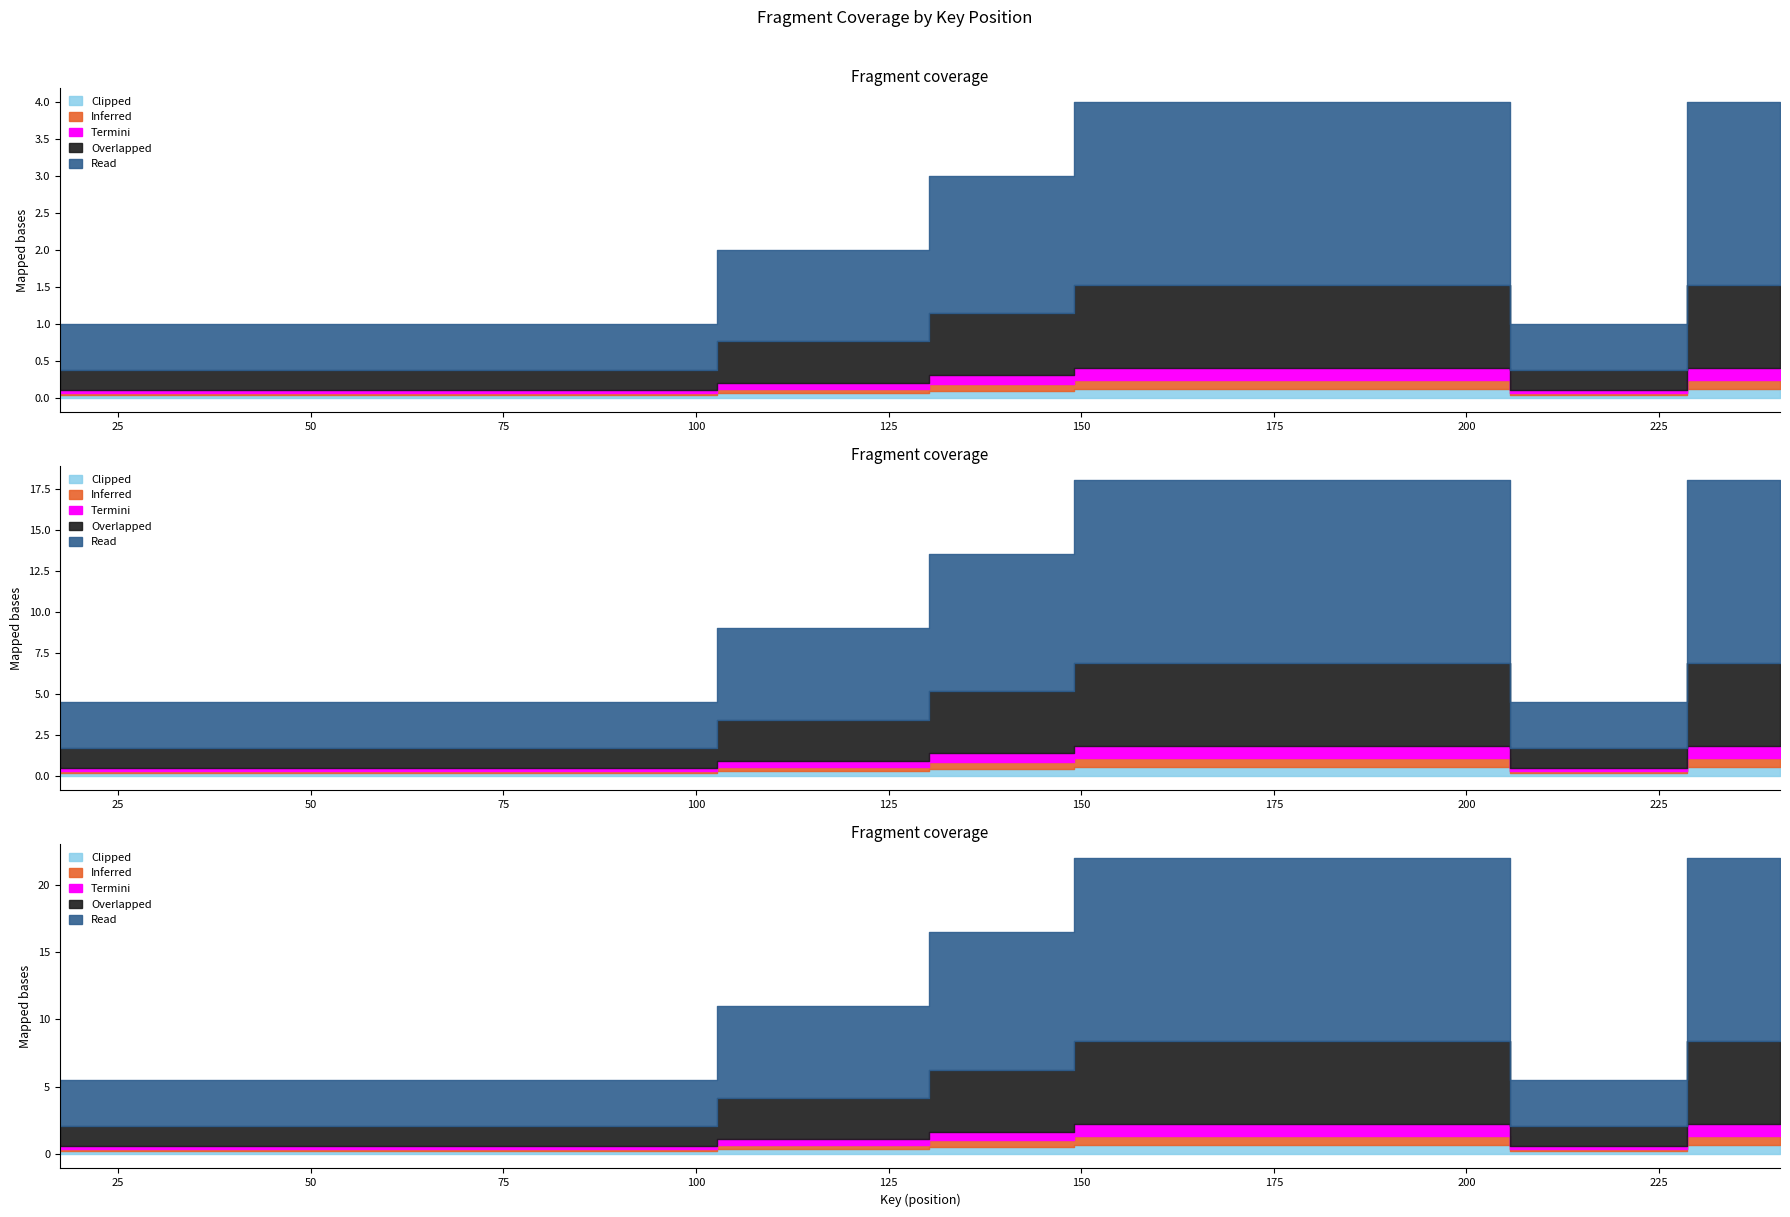

The chart shows a value of 2 at 24. True or false?

False